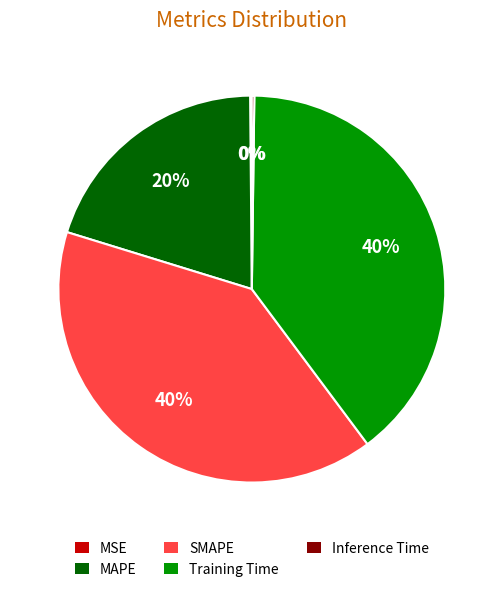

The SMAPE slice represents 51% of the pie. True or false?

False